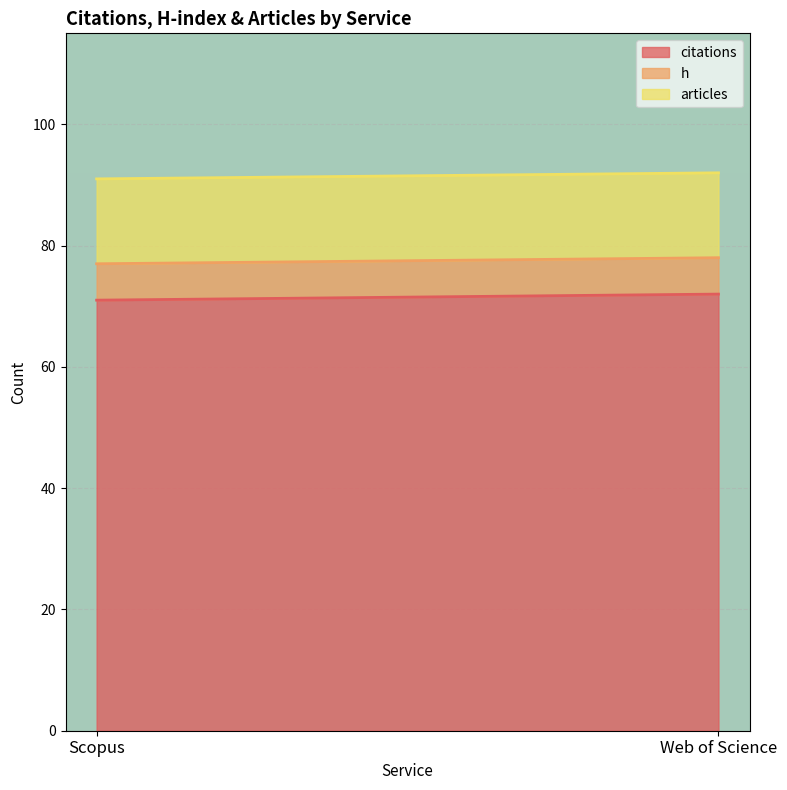

What is the label of the 2nd point from the right?

Scopus